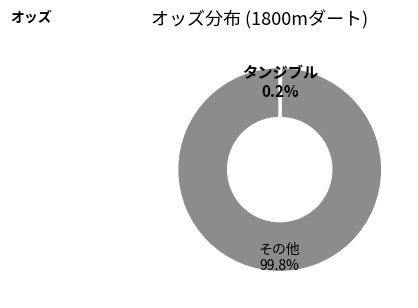

Which slice is the largest?

その他